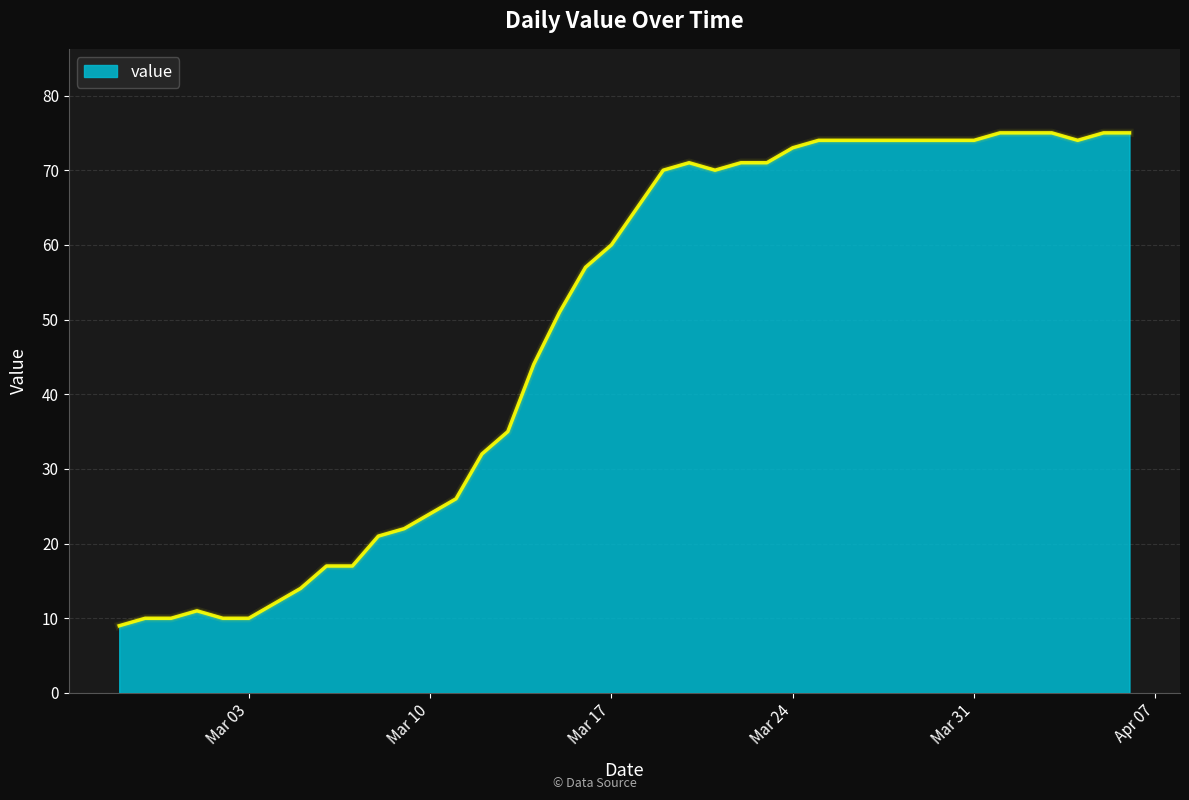

What is the minimum value shown in the chart?

9